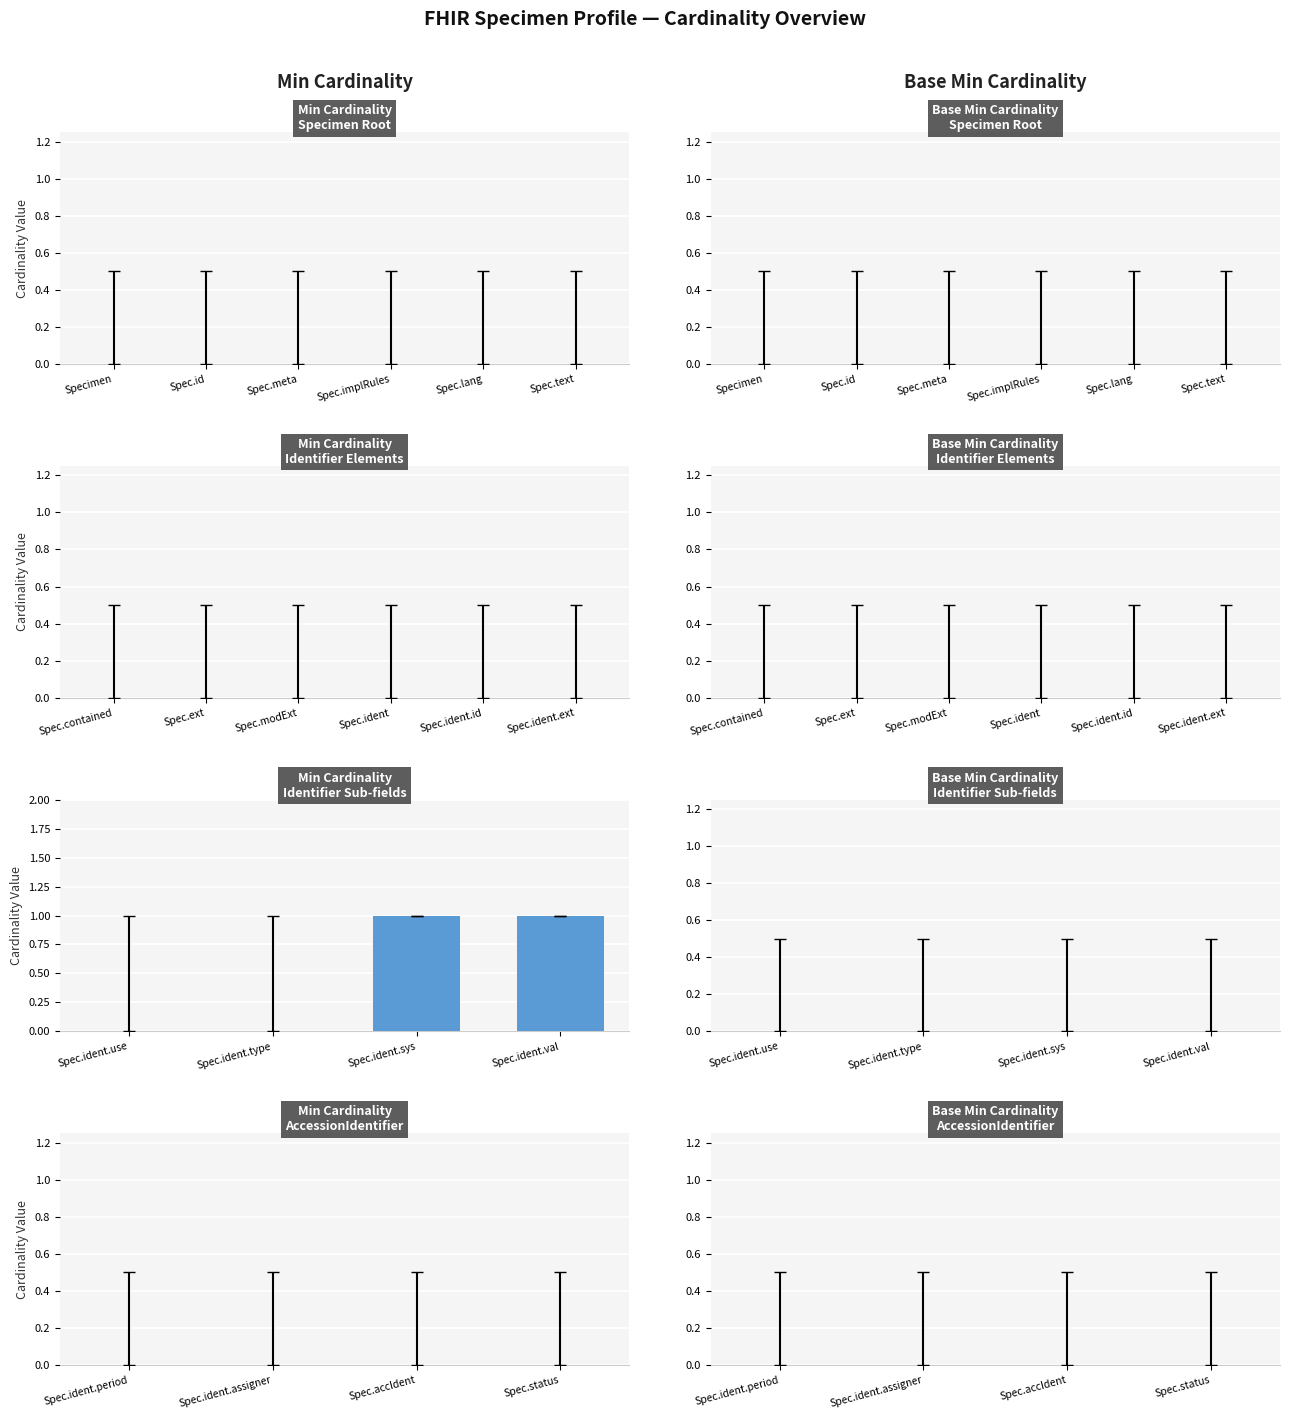

Count the number of data series in this chart.

1